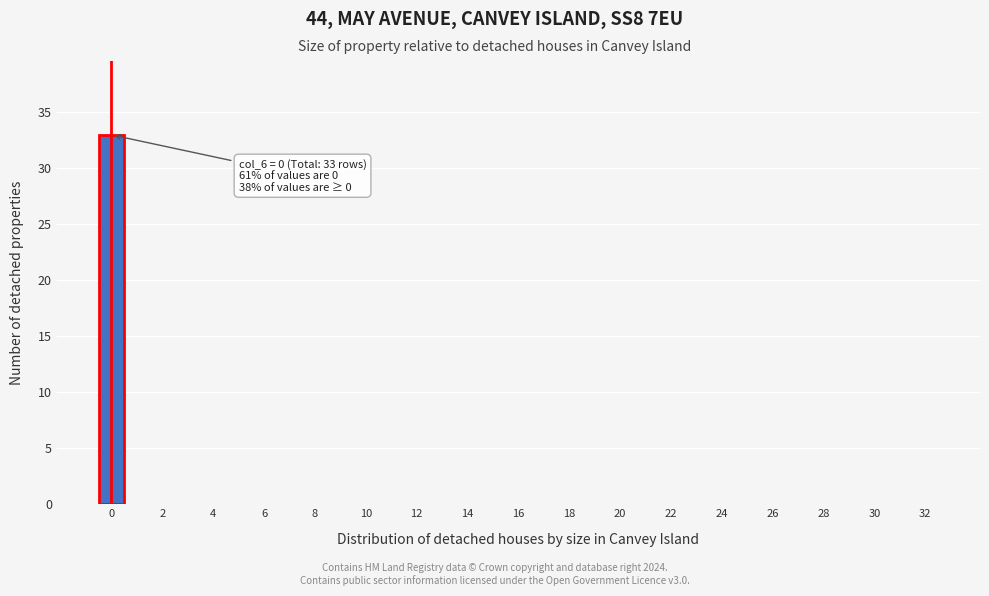

Over which range of the x-axis is the bar tallest?

-0.5 to 0.5